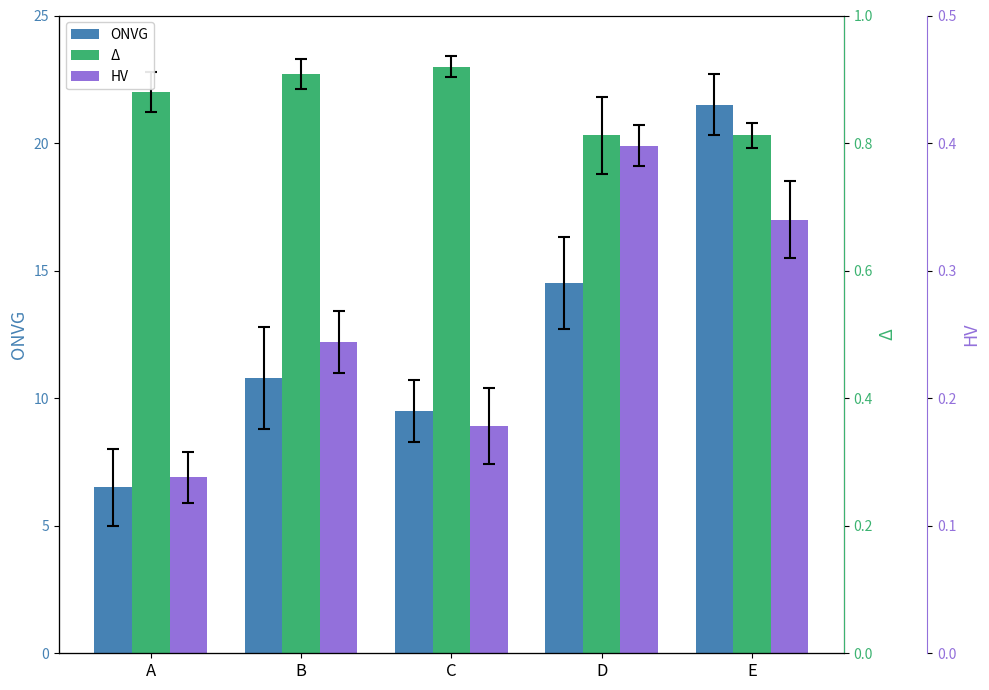

What is the spread (max minus min) of values at D?

5.8